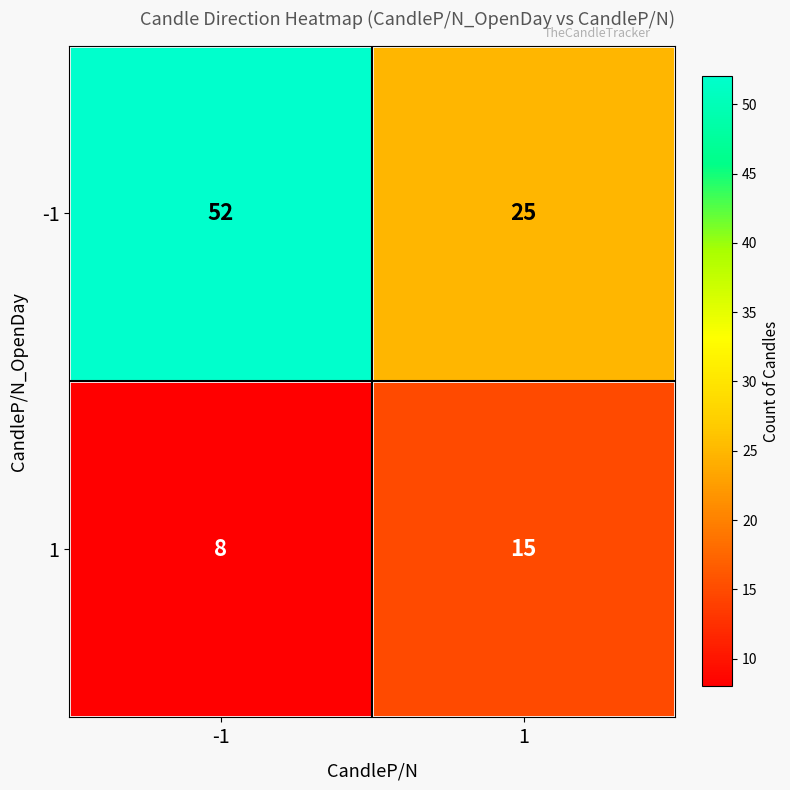

How many distinct data groups are displayed?

2